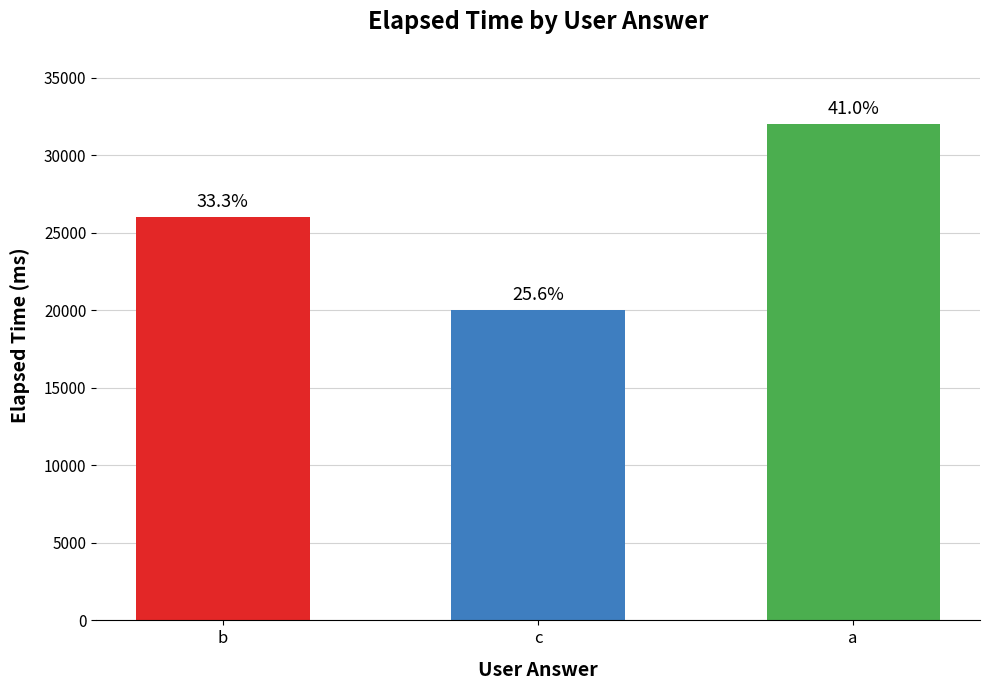

What is the change in value from b to c?

-6000